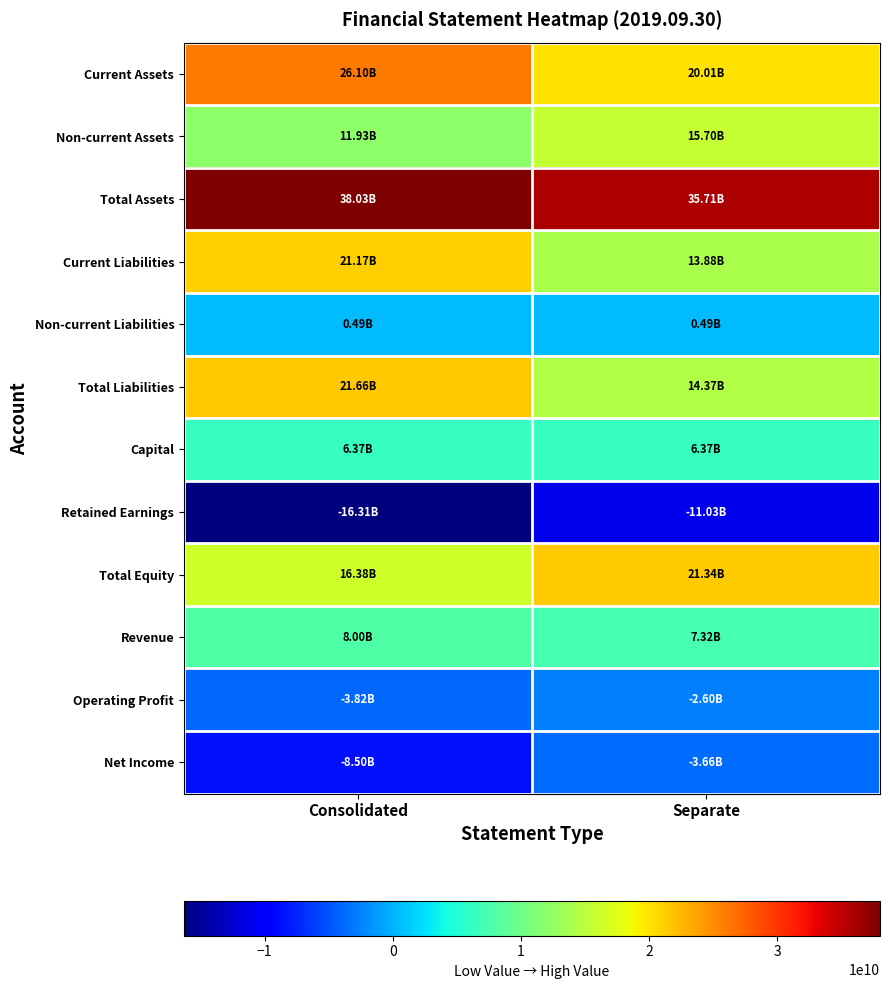

Reading left to right, transcribe all the data shown in this chart.

Current Assets: Consolidated=26104075963	Separate=20008716596
Non-current Assets: Consolidated=11929640650	Separate=15700202401
Total Assets: Consolidated=38033716613	Separate=35708918997
Current Liabilities: Consolidated=21171234454	Separate=13880317275
Non-current Liabilities: Consolidated=485081561	Separate=485081561
Total Liabilities: Consolidated=21656316015	Separate=14365398836
Capital: Consolidated=6373148500	Separate=6373148500
Retained Earnings: Consolidated=-16310321263	Separate=-11031106120
Total Equity: Consolidated=16377400598	Separate=21343520161
Revenue: Consolidated=7995493830	Separate=7323669799
Operating Profit: Consolidated=-3823420328	Separate=-2596704437
Net Income: Consolidated=-8499009442	Separate=-3655748423